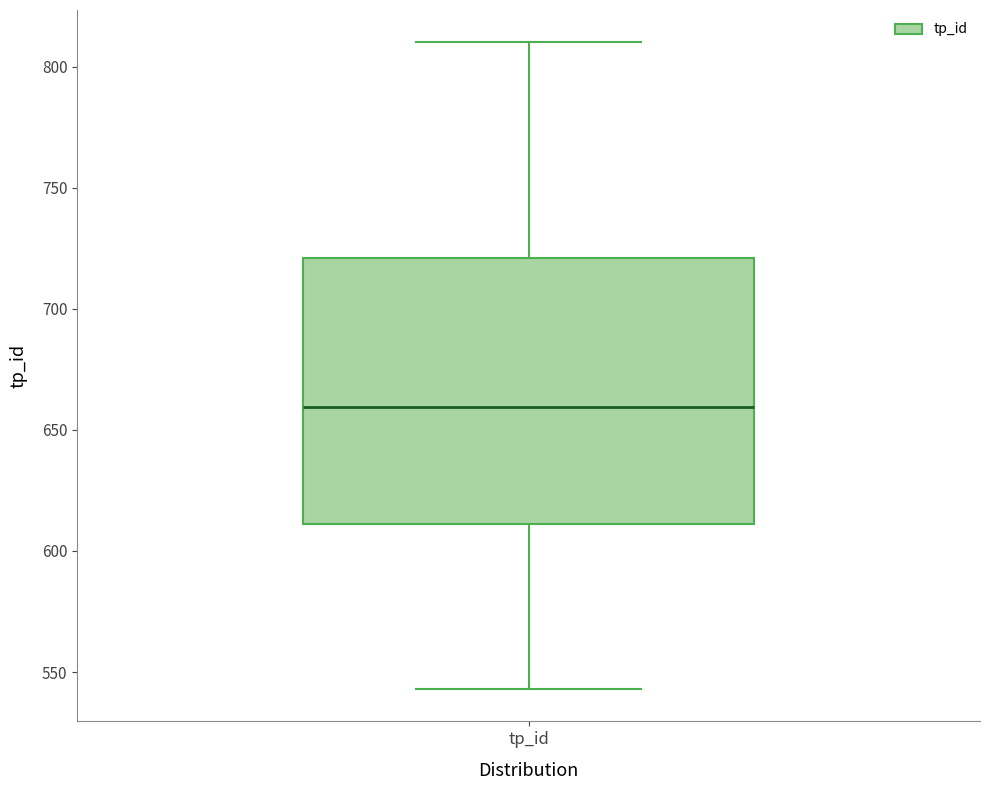

Where does the median line of the box for tp_id sit on the y-axis? The values are not printed on the chart, so give them approximately, as read against the axis.

660